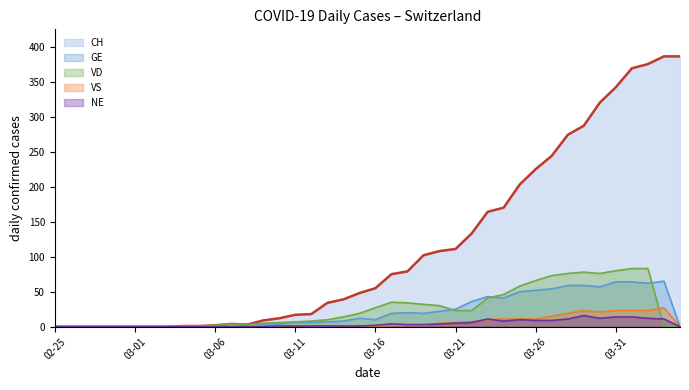

Read the GE value at 03-25, to the nearest 10.

50